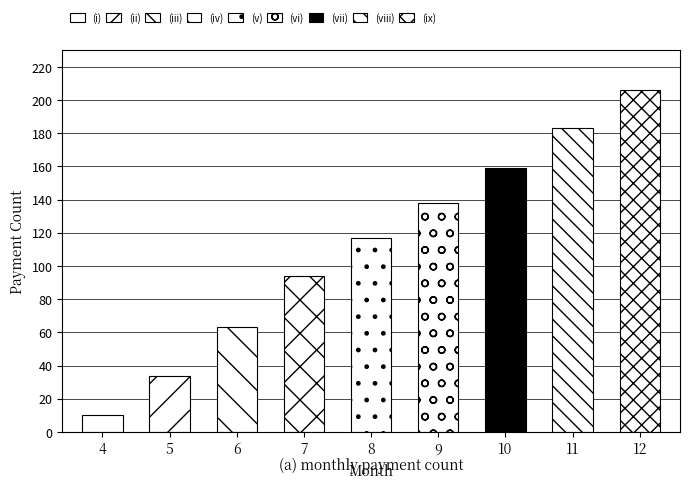

What is the greatest value displayed?

206